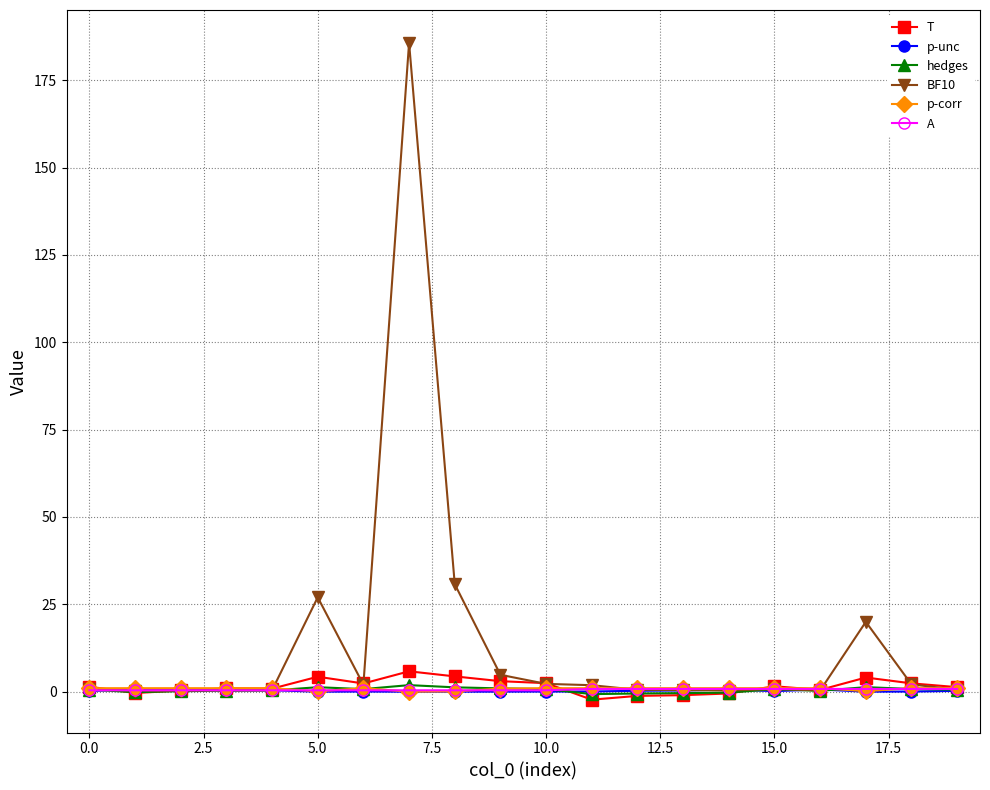

How many lines are shown in the chart?

6